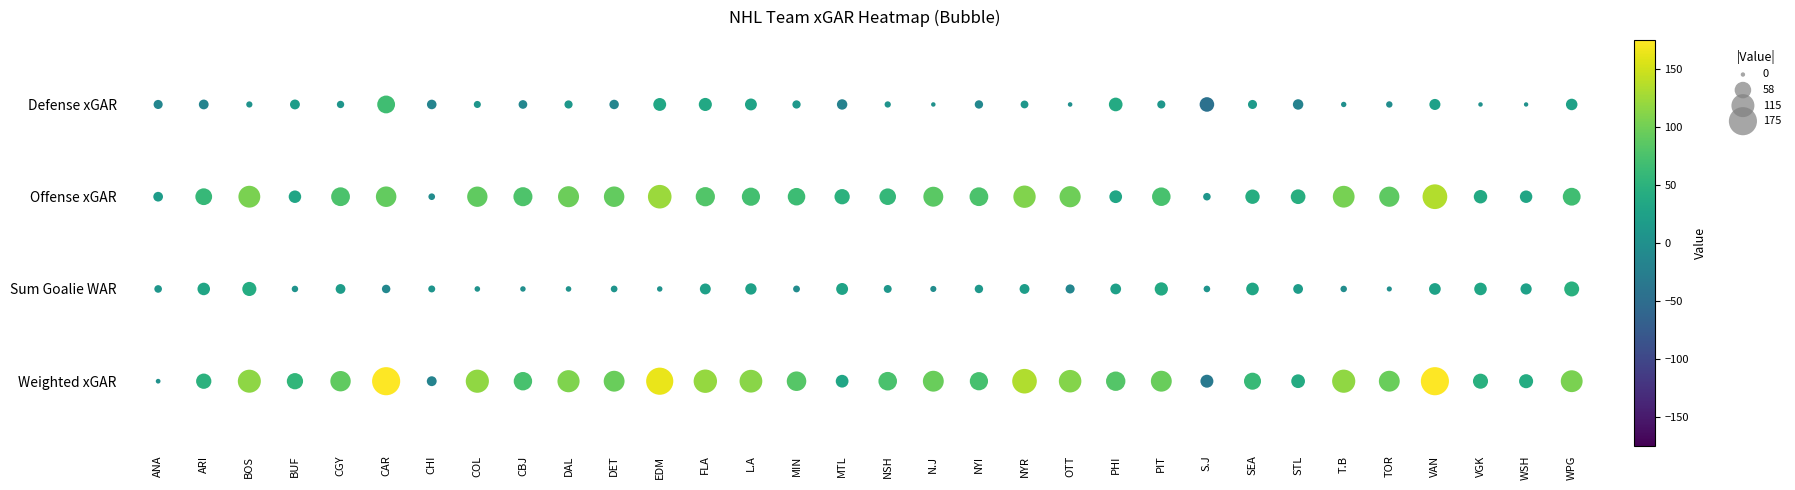

How many data points in Sum Goalie WAR are less than 11?

16